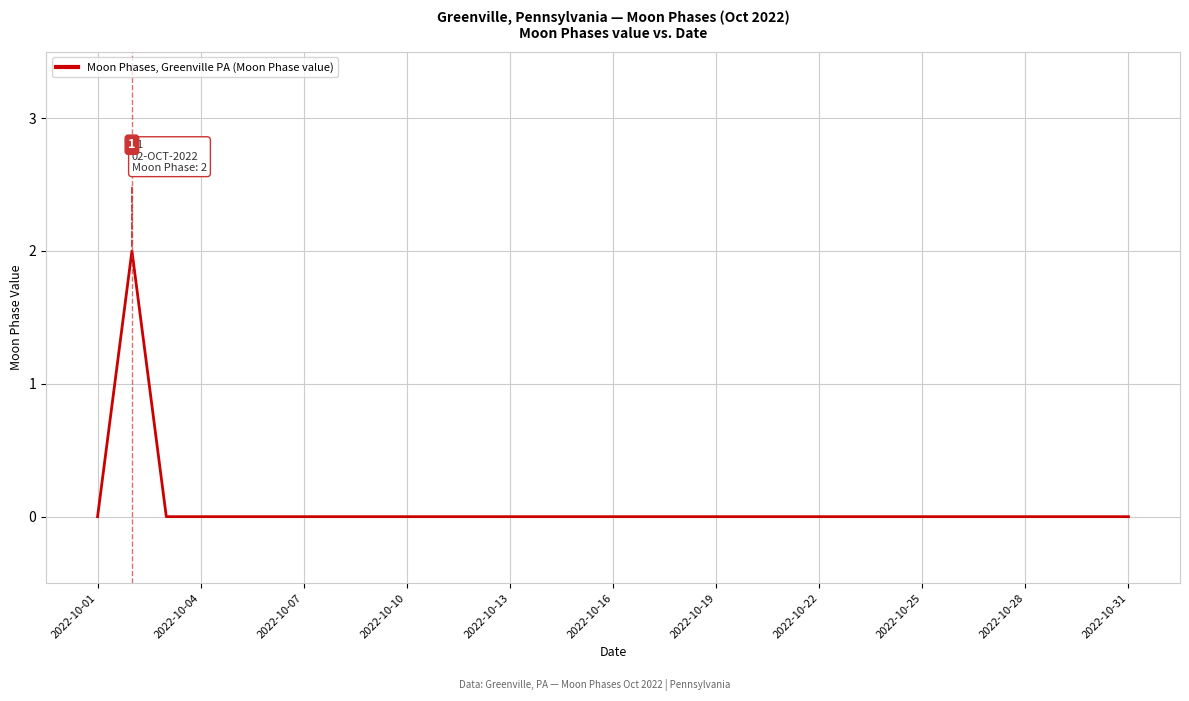

Is it true that the value at 2022-10-22 is 0?

True